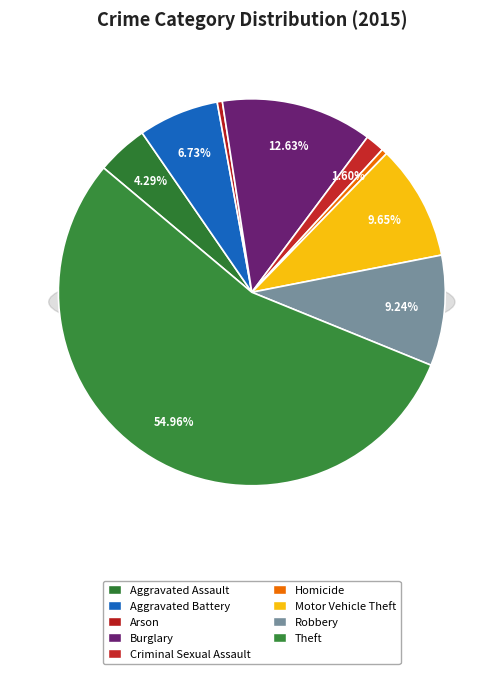

What portion of the pie excludes Aggravated Battery?

93.3%